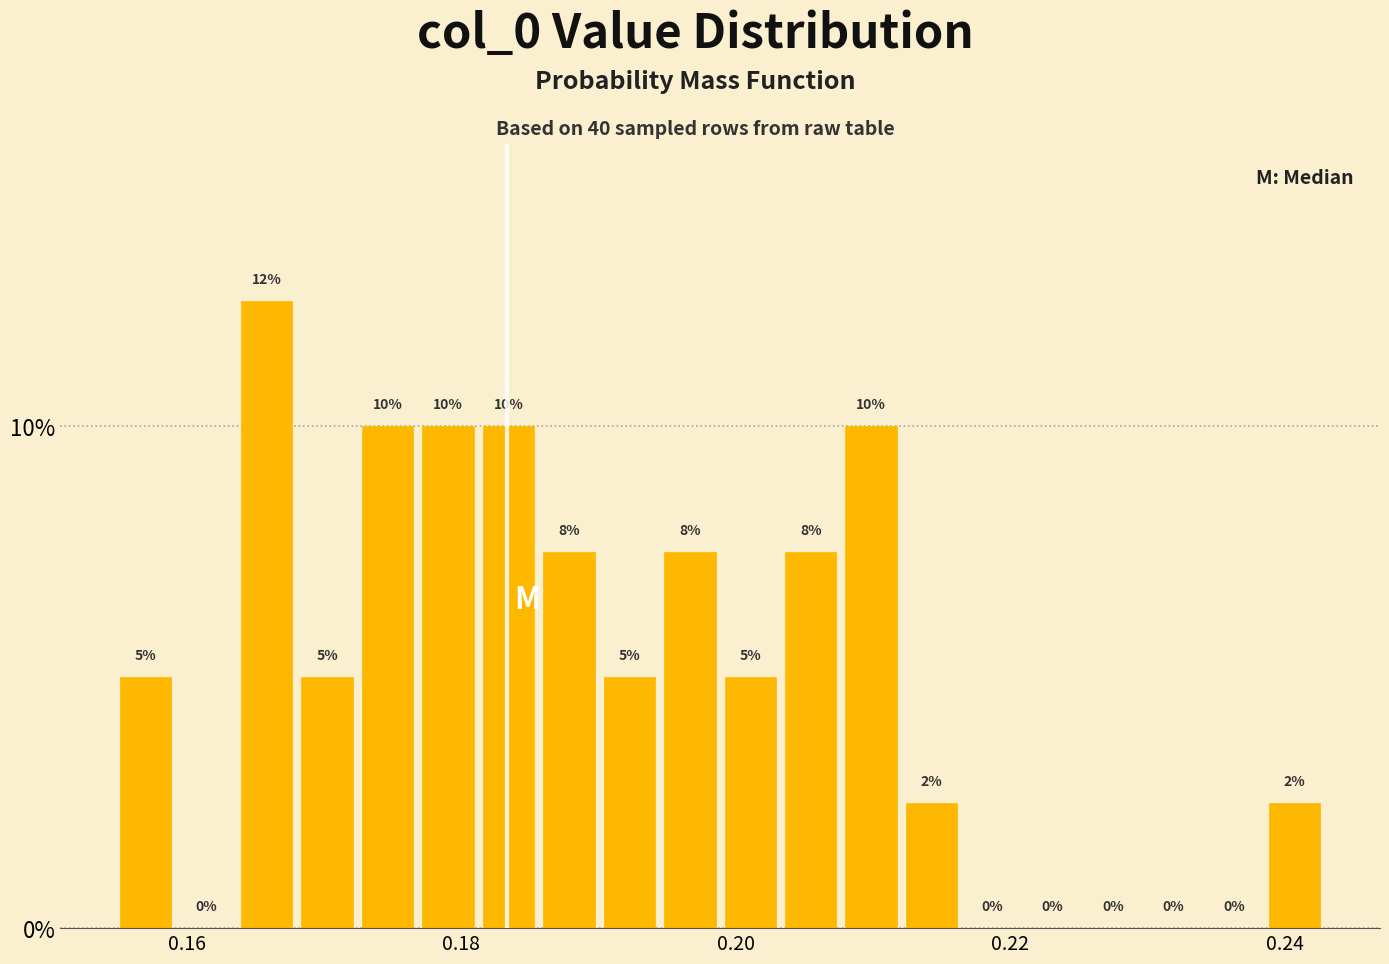

Around what value on the x-axis is the tallest bar? Give the approximate position of its centre, as read against the axis.

0.166